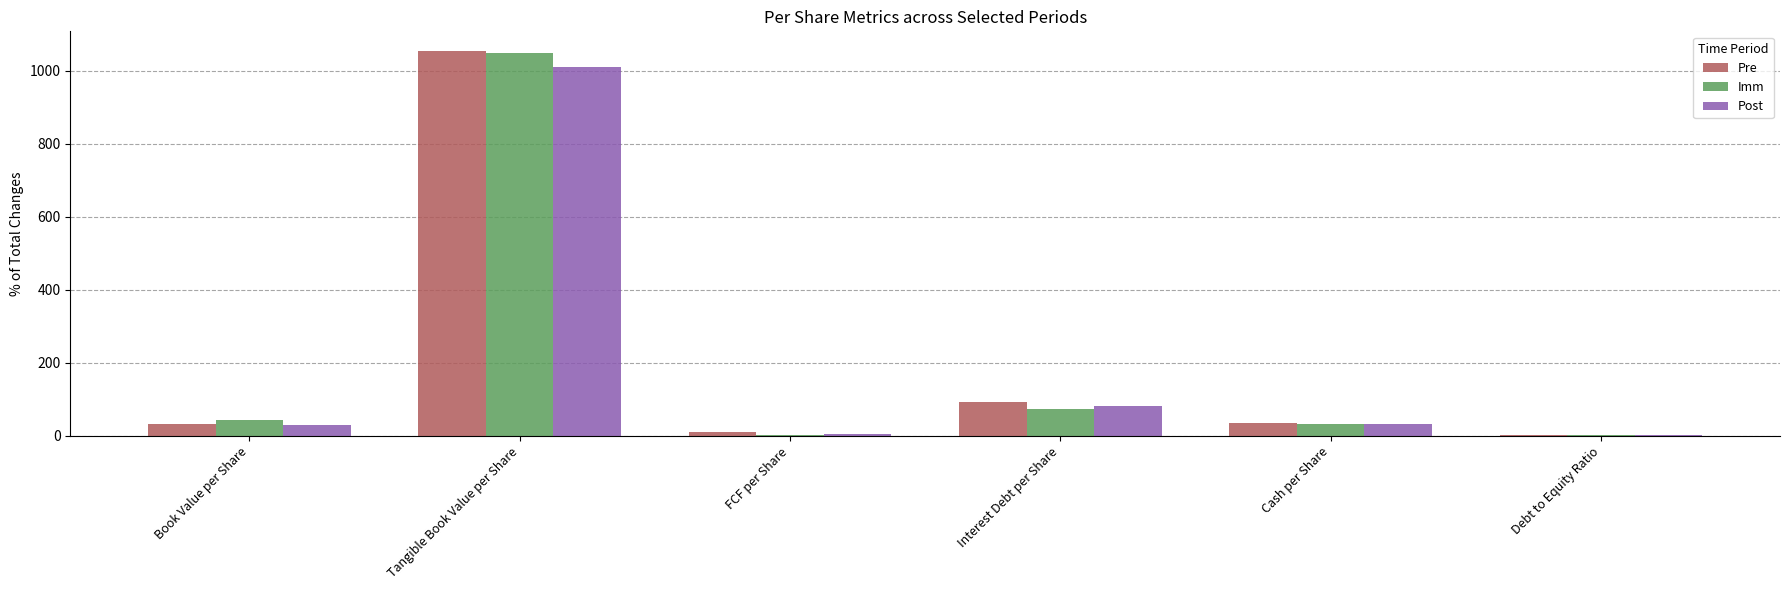

What is the sum of all Post values?

1164.6